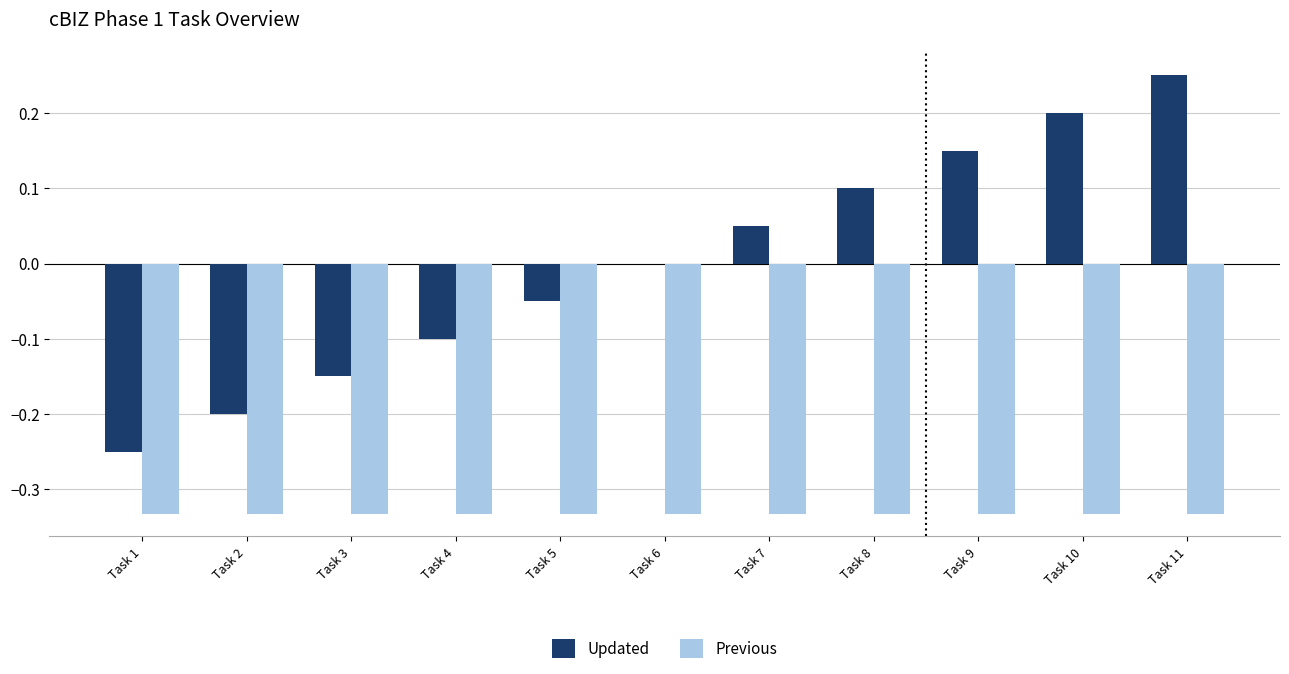

At which category is the sum across all series the highest?

Task 11